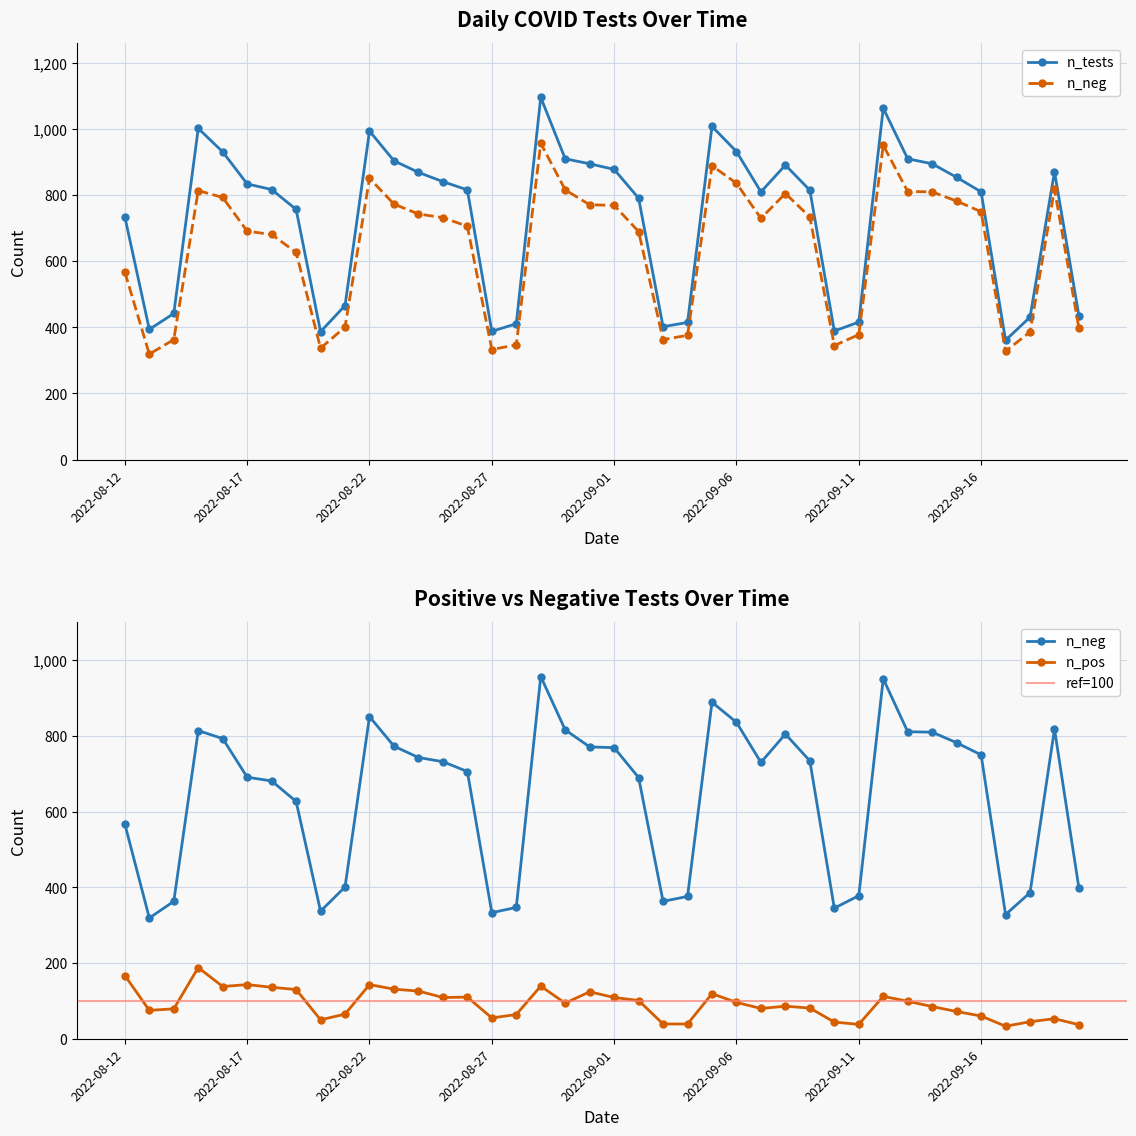

At which category is the sum across all series the highest?

2022-08-29